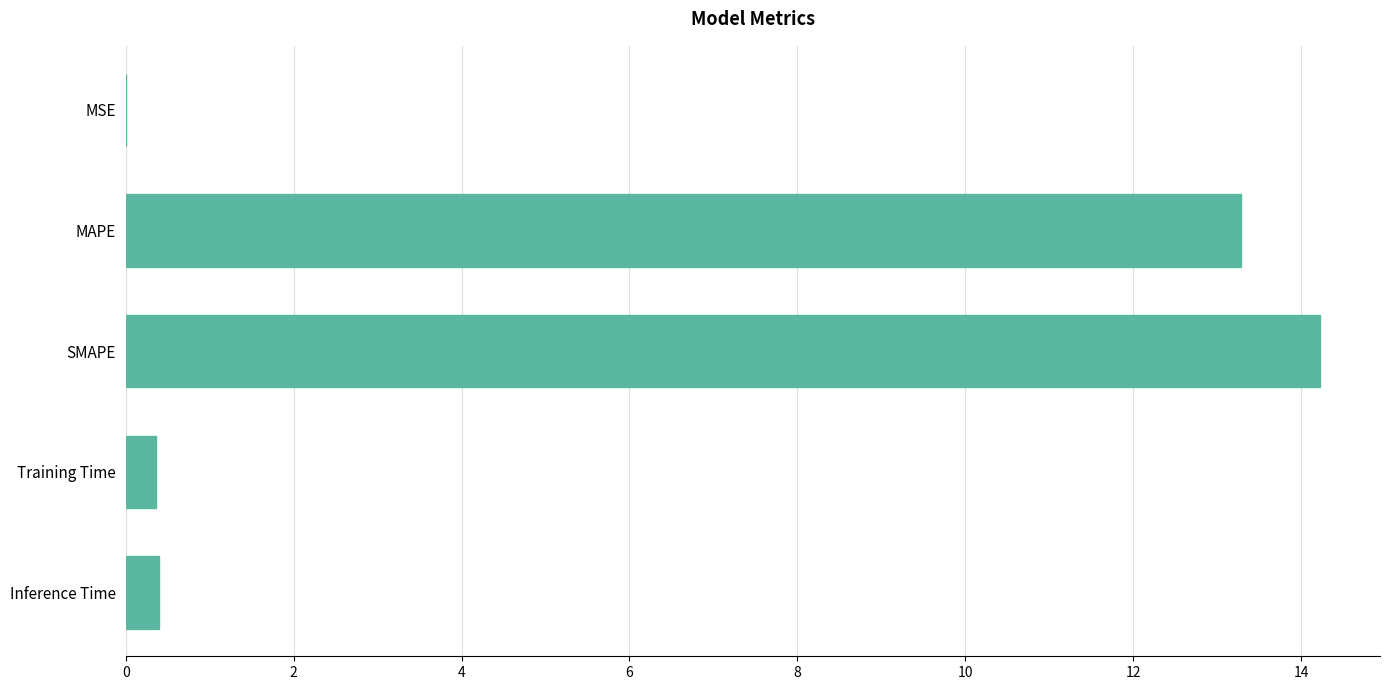

What is the change in value from MAPE to SMAPE?

+0.9